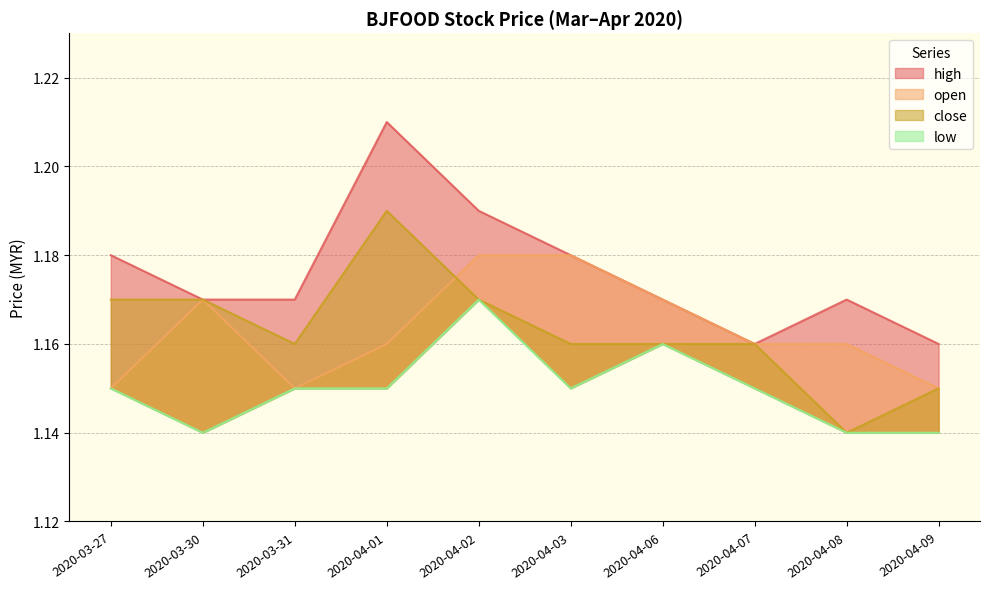

Which series ends up on top after the final intersection of open and close?

open